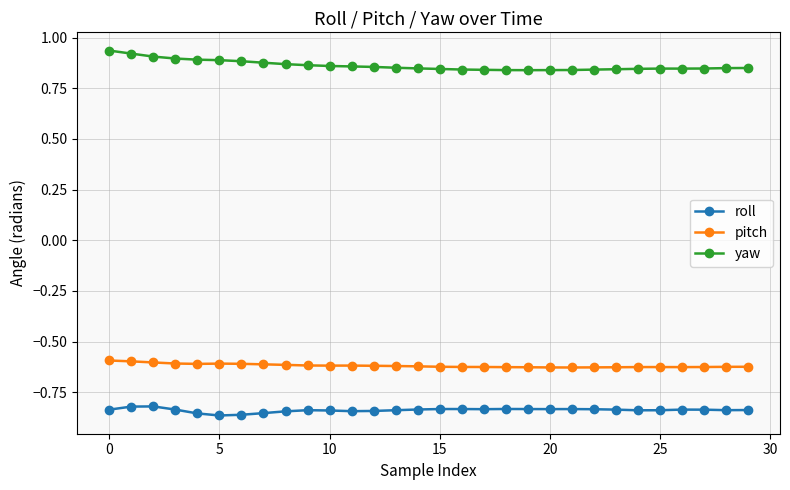

True or false: pitch and roll cross at least once.

False